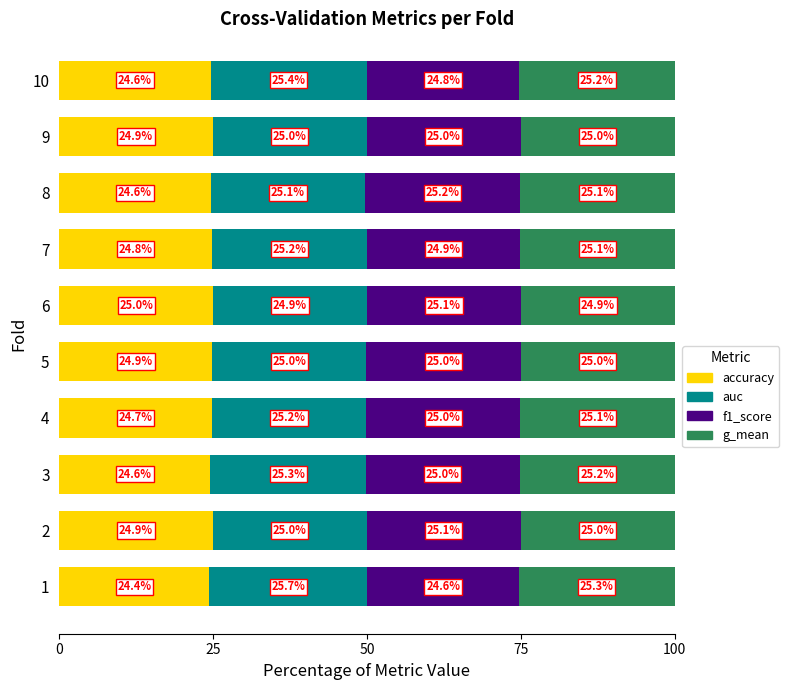

Count the number of categories in the chart.

10